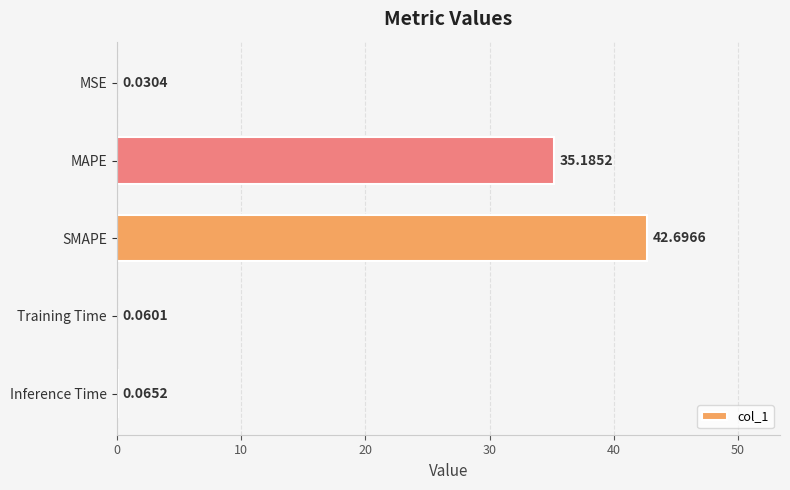

What is the sum of all values?

78.0